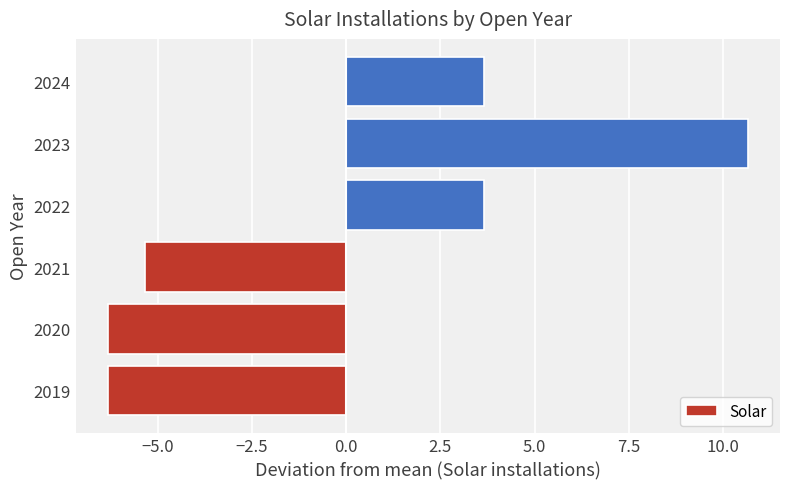

What is the greatest value displayed?

10.7